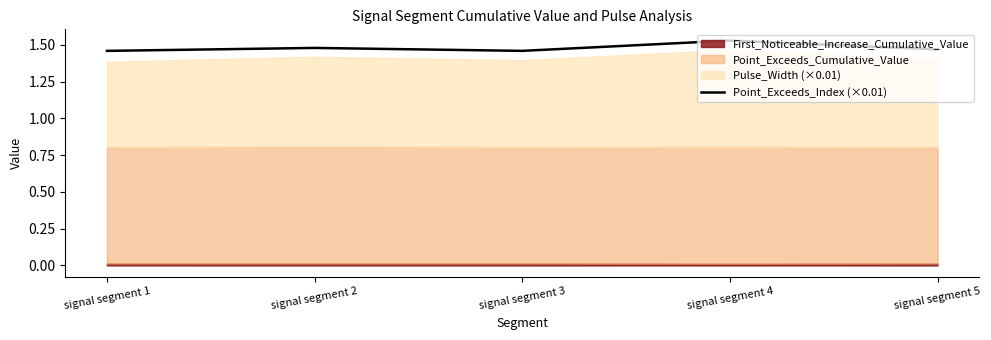

What is the ratio of the value at signal segment 2 to the value at signal segment 4?

1.0